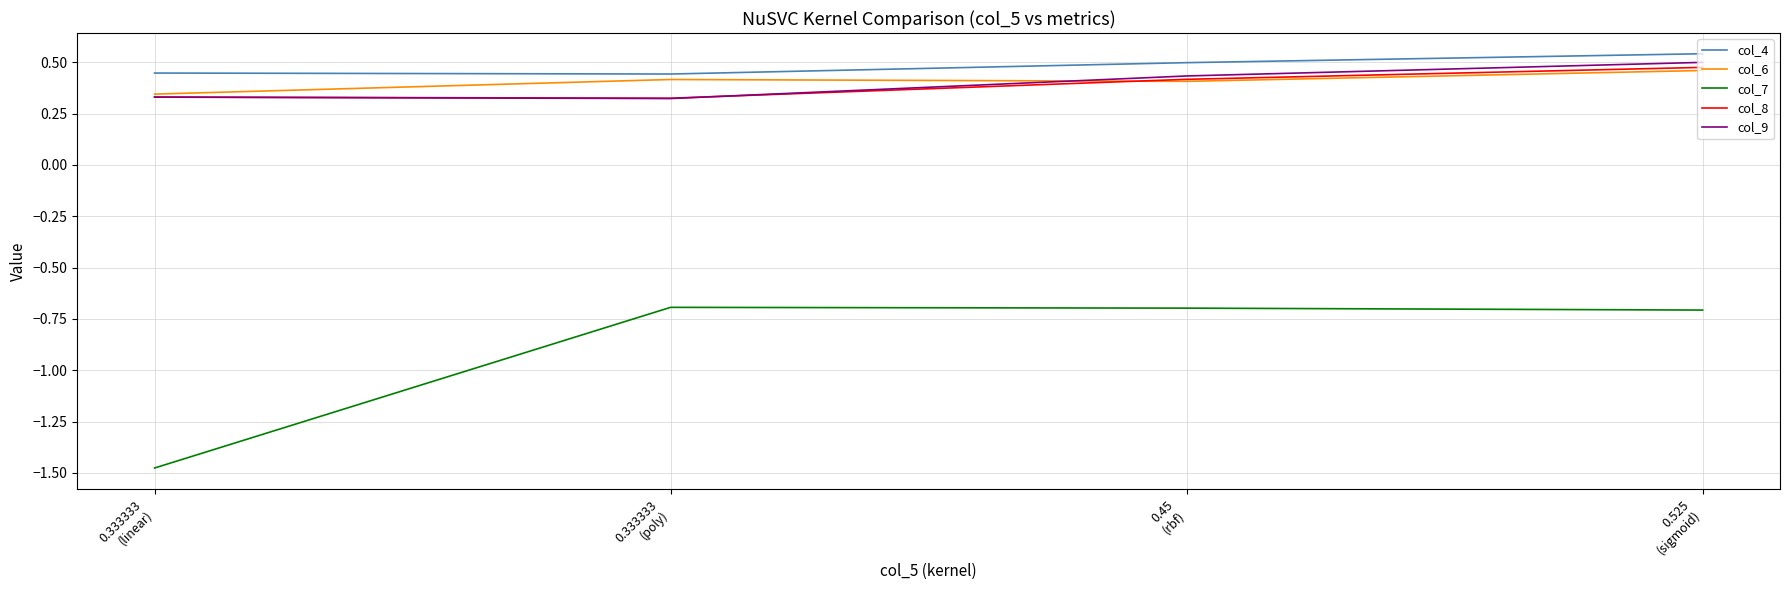

Which series has the widest spread of values?

col_7